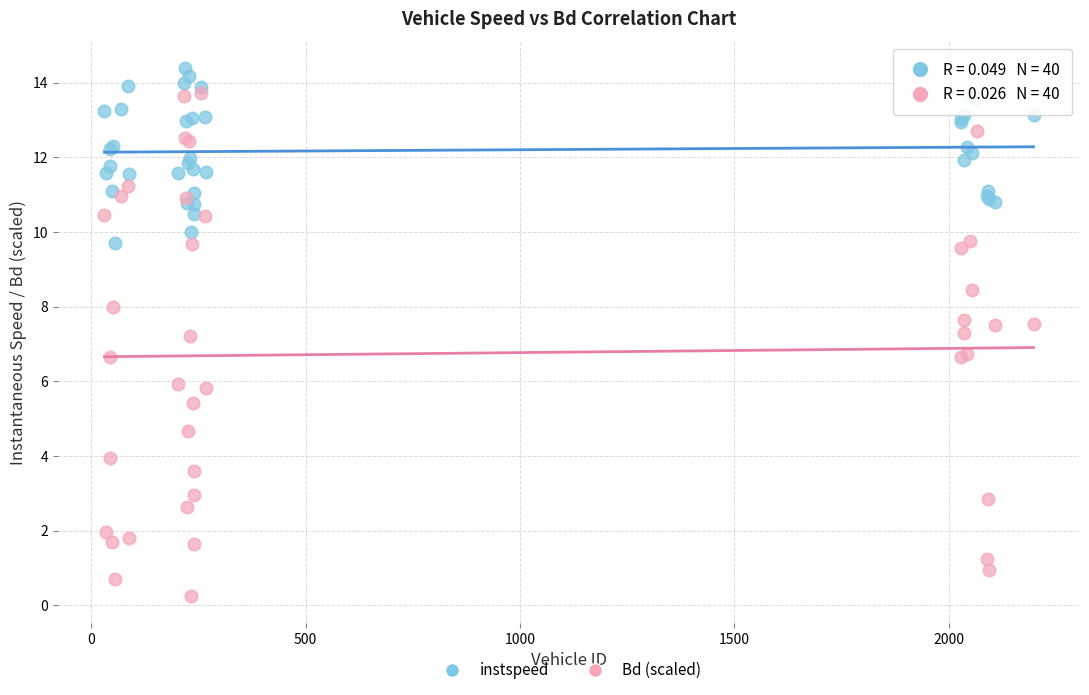

Which series contains the highest Y value?

instspeed